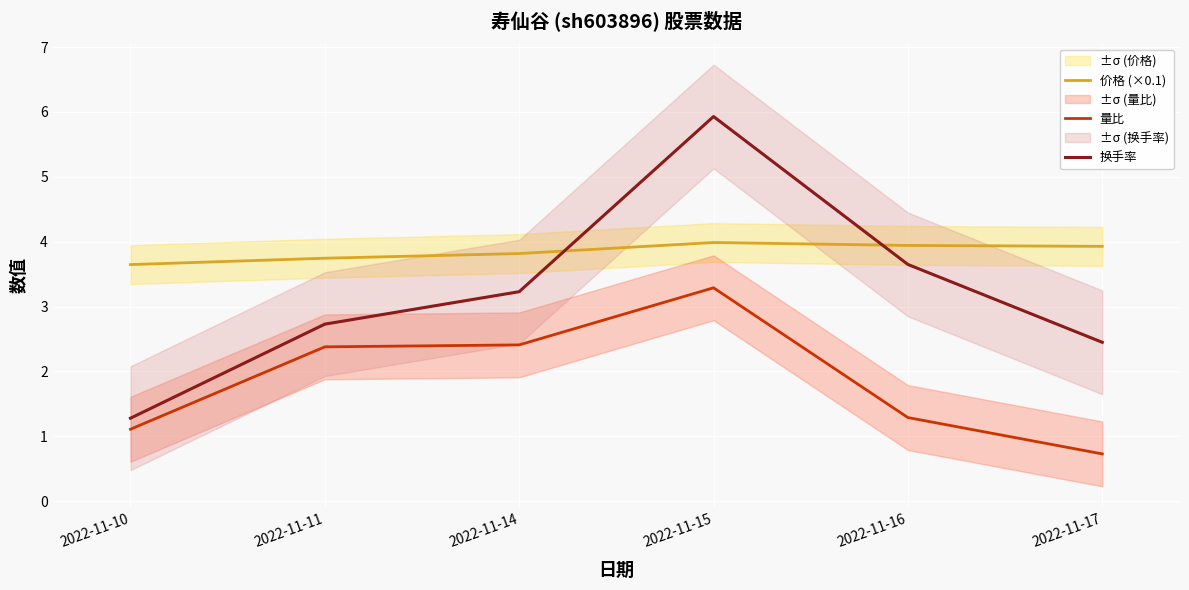

What is the average value of the 换手率 series?

3.2